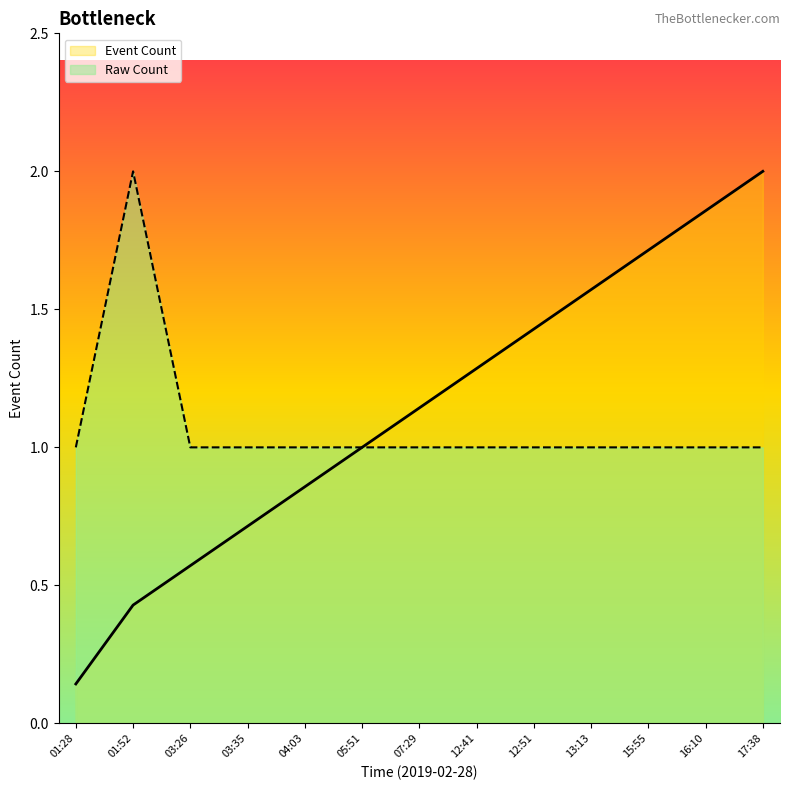

Reading right to left, transcribe all the data shown in this chart.

1	1	1	1	1	1	1	1	1	1	1	2	1